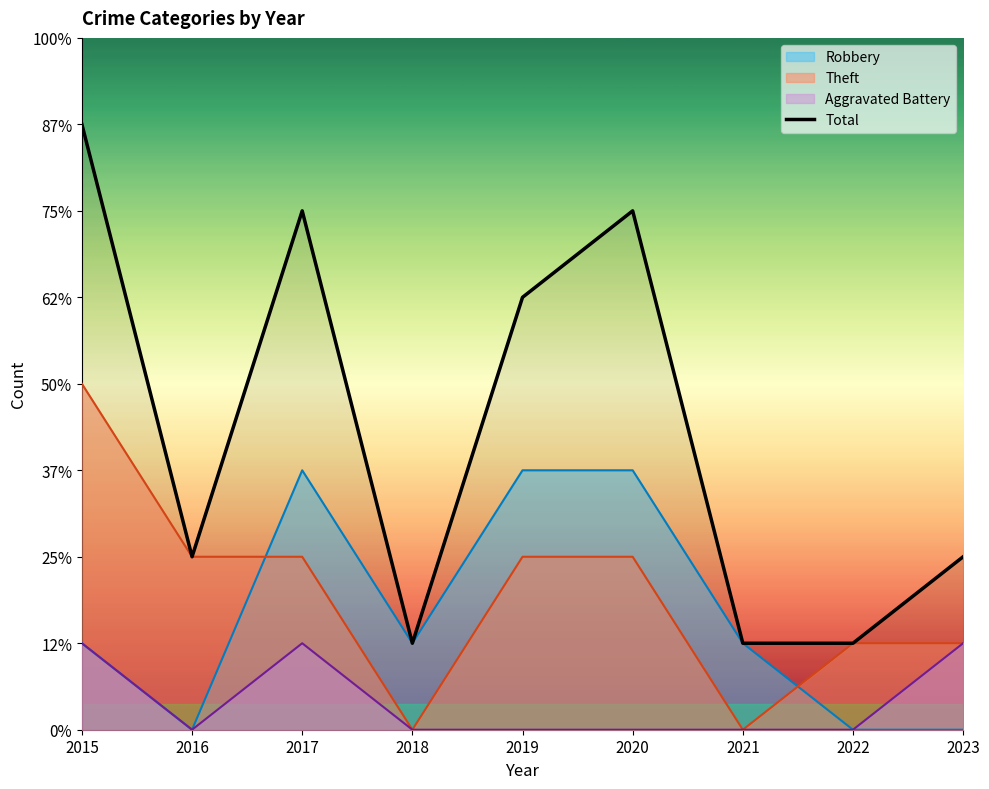

Between 2017 and 2021, which is larger?

2017